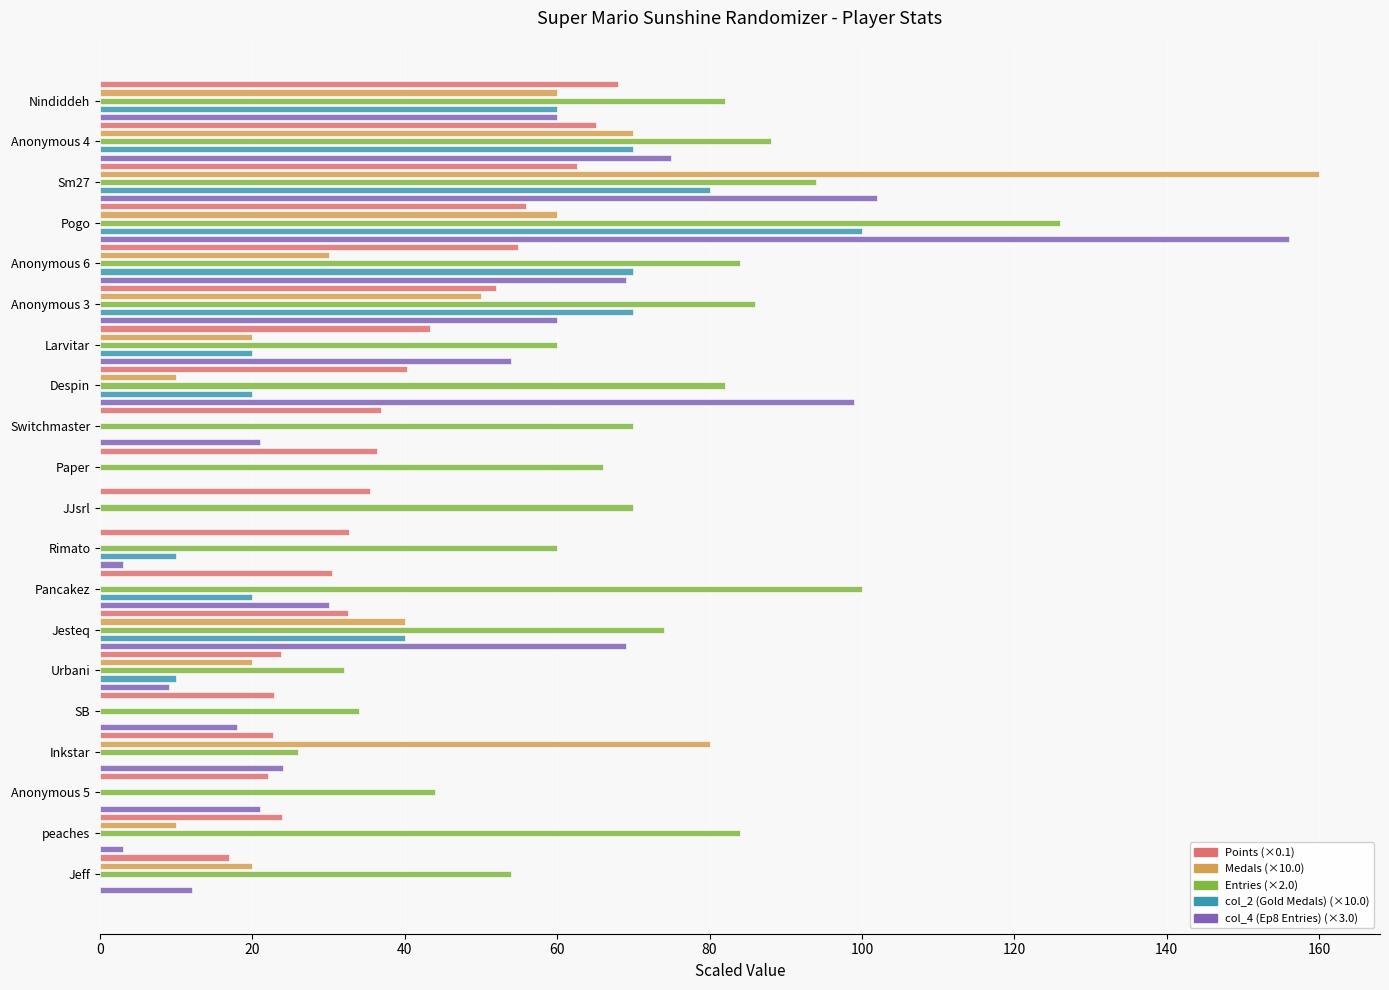

What is the greatest value displayed?

160.0